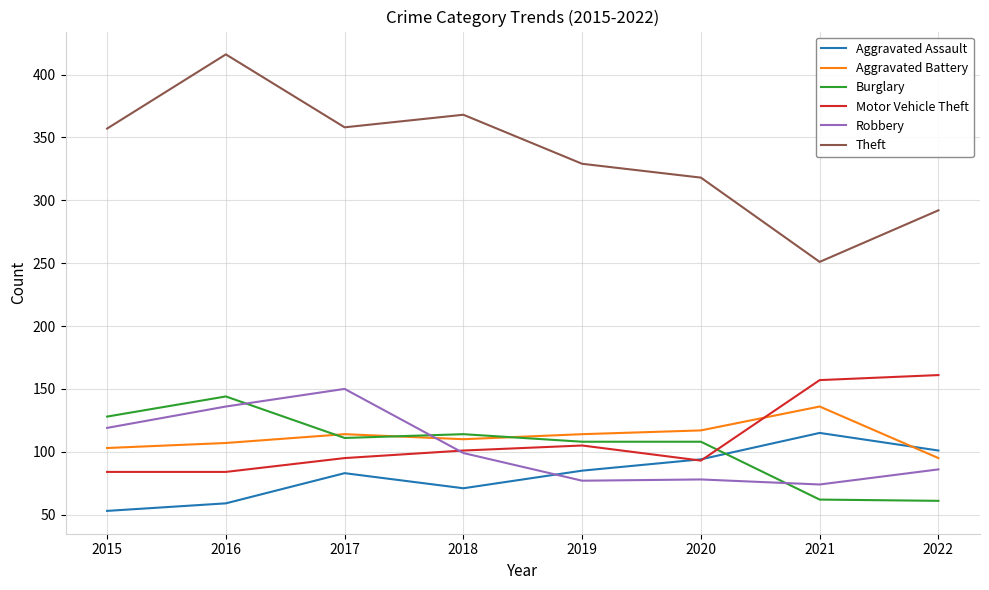

True or false: Motor Vehicle Theft and Theft cross at least once.

False